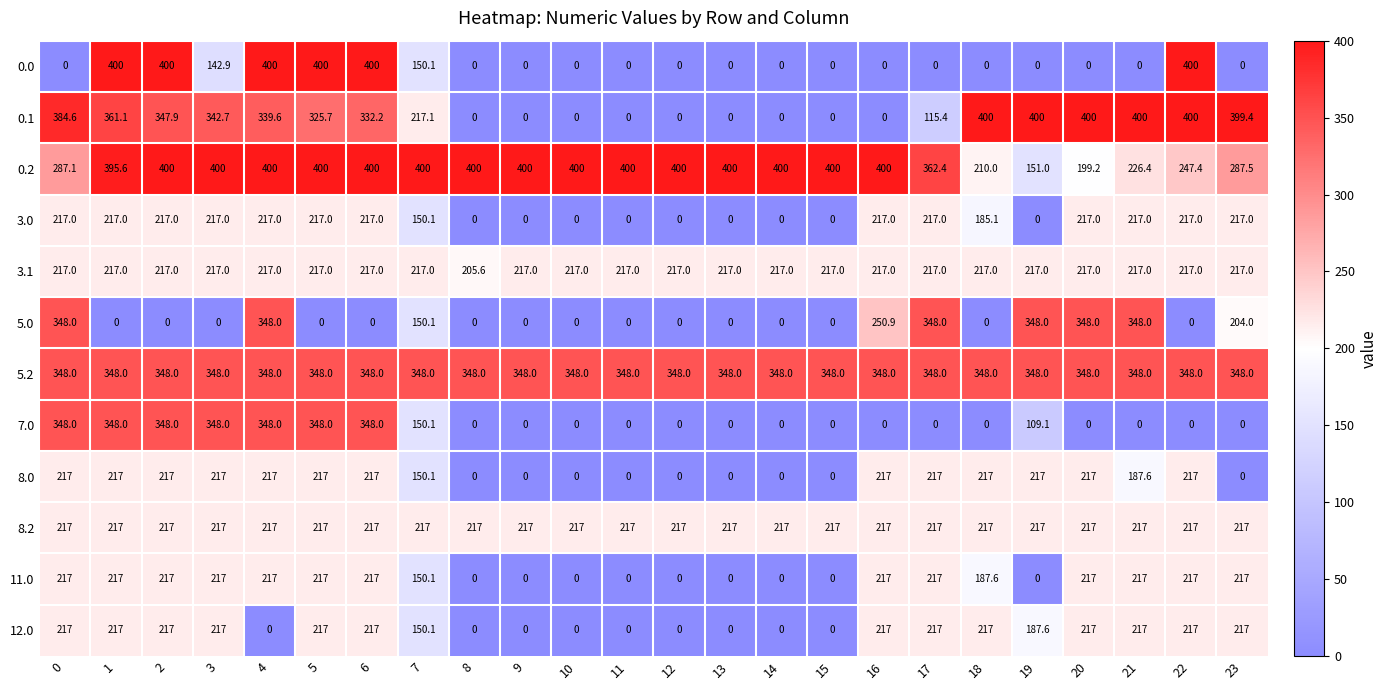

What is the total value across all series at 14?

1182.0